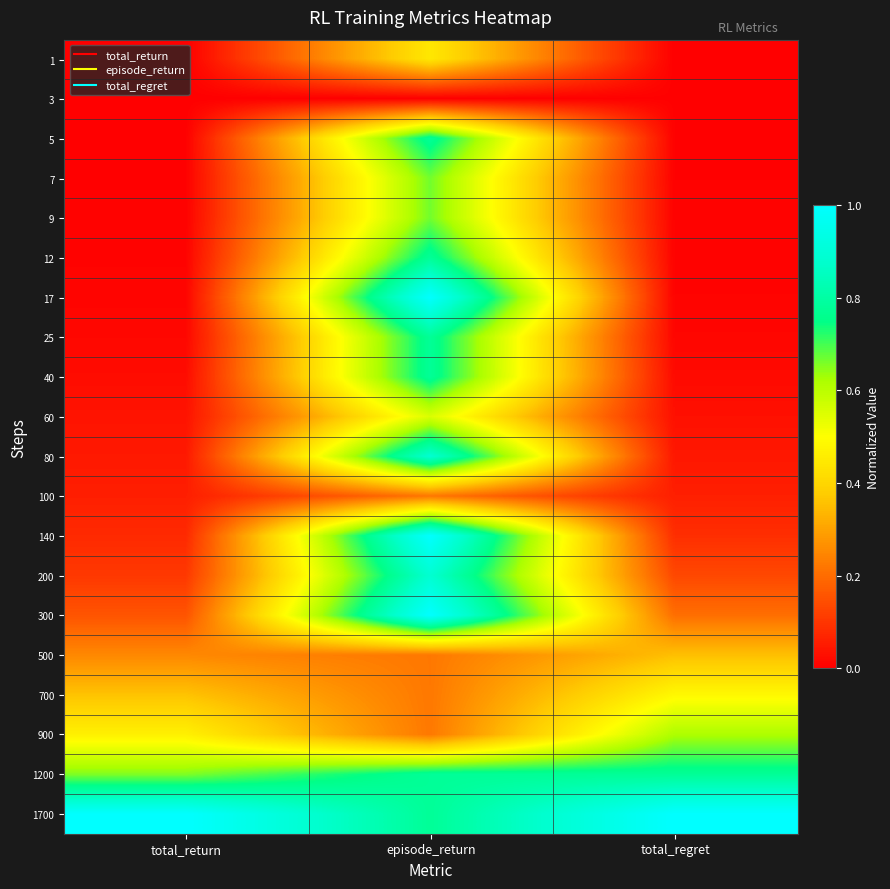

Which has a higher value, episode_return or total_return?

episode_return